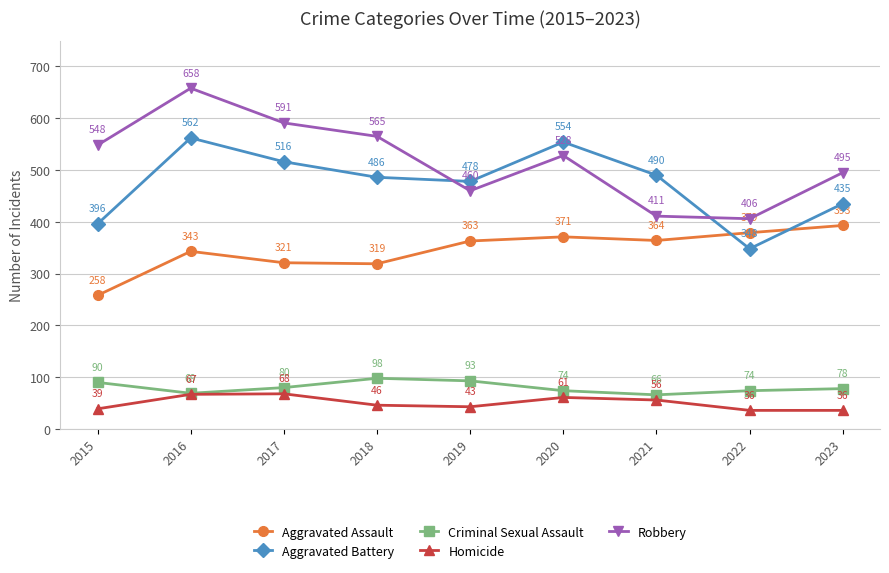

Count the number of data series in this chart.

5